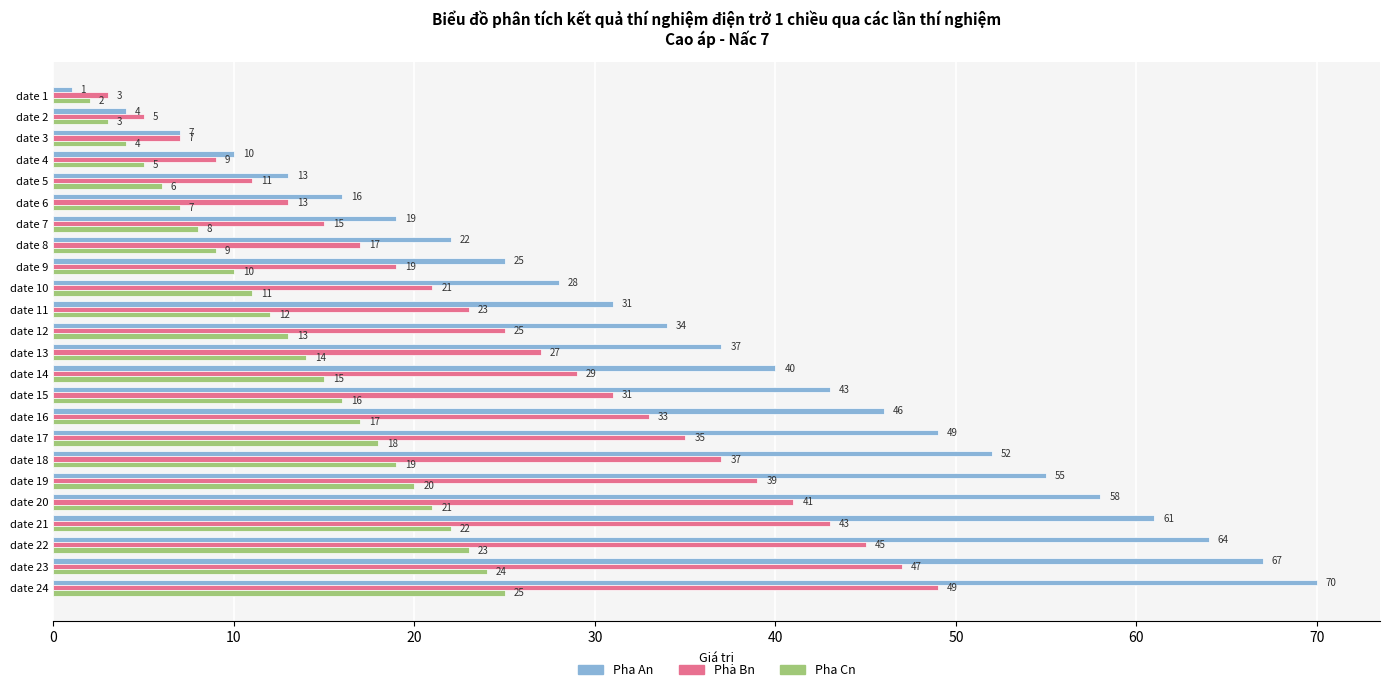

What is the spread (max minus min) of values at date 11?

19